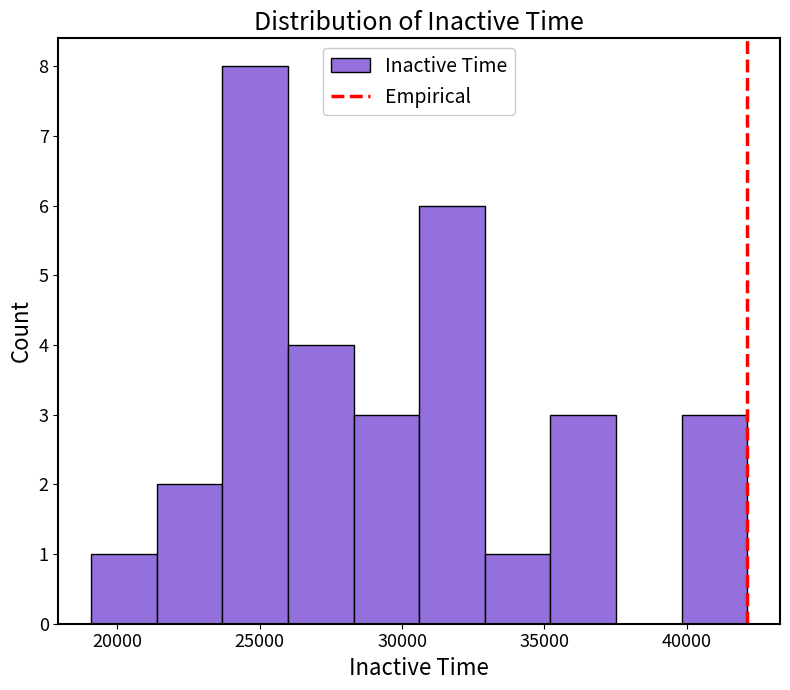

What is the height of the bar covering 23500 to 26000 on the x-axis? Neither the bar edges nor the heights are printed on the chart, so give them approximately, as read against the axes.

8